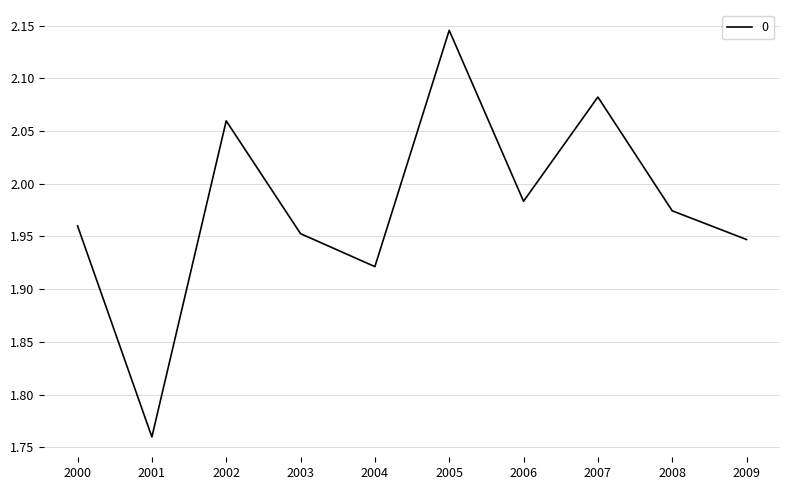

At which category does the chart reach its minimum across all series?

2001